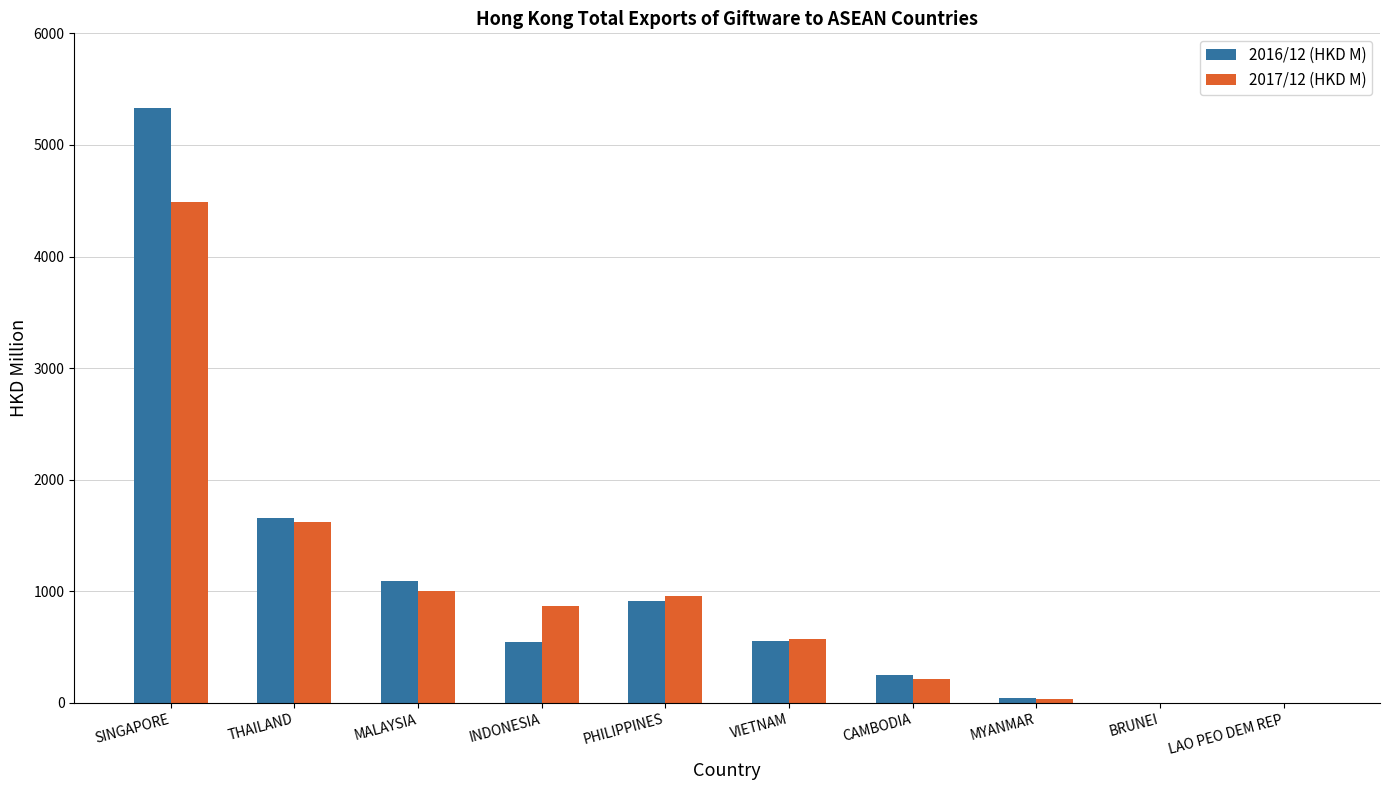

What are all the series names shown in the legend?

2016/12 (HKD M), 2017/12 (HKD M)